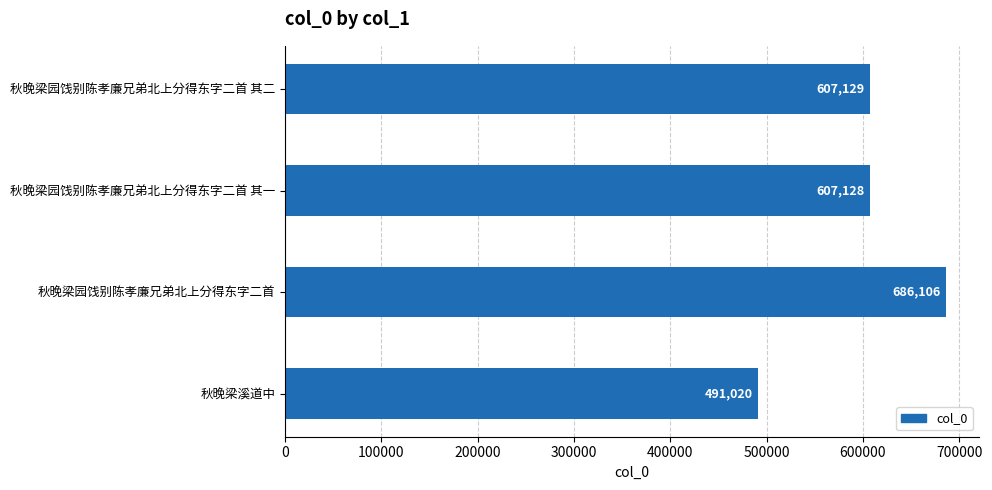

Rank the categories by value from highest to lowest.

秋晚梁园饯别陈孝廉兄弟北上分得东字二首, 秋晚梁园饯别陈孝廉兄弟北上分得东字二首 其二, 秋晚梁园饯别陈孝廉兄弟北上分得东字二首 其一, 秋晚梁溪道中